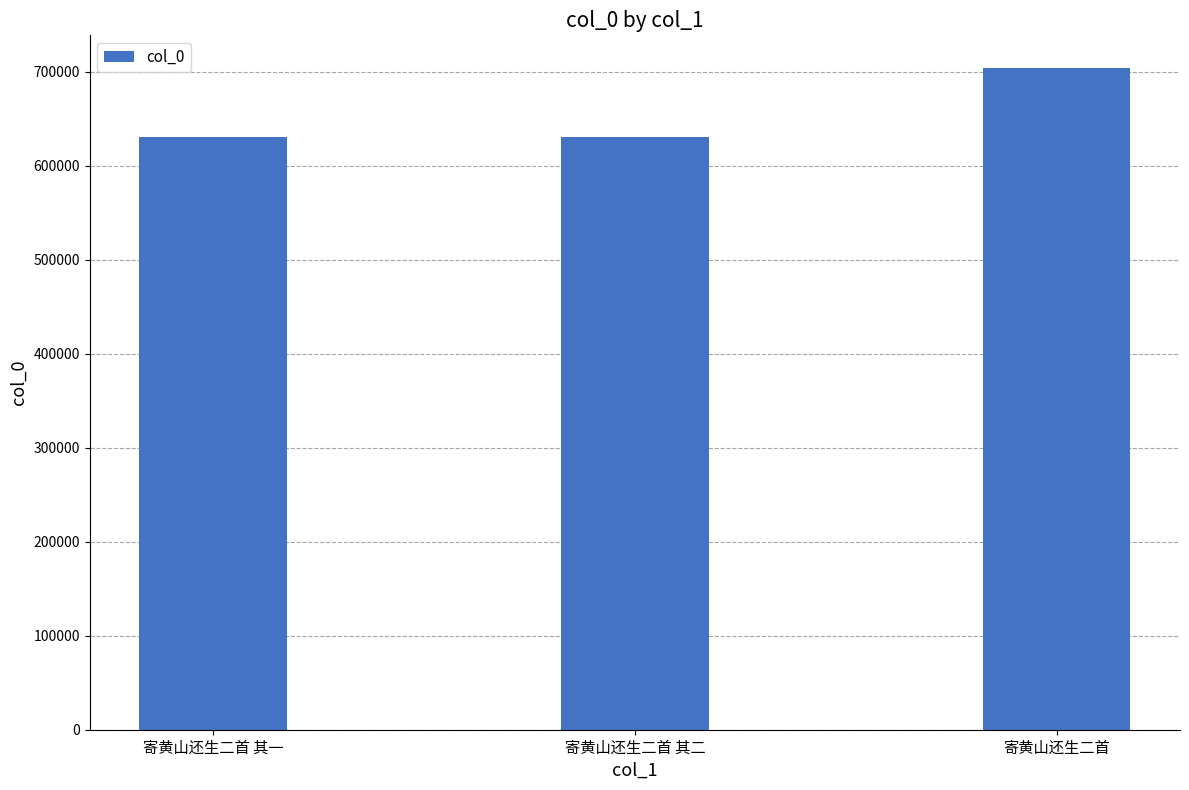

What is the approximate value at 寄黄山还生二首 其二?

630417